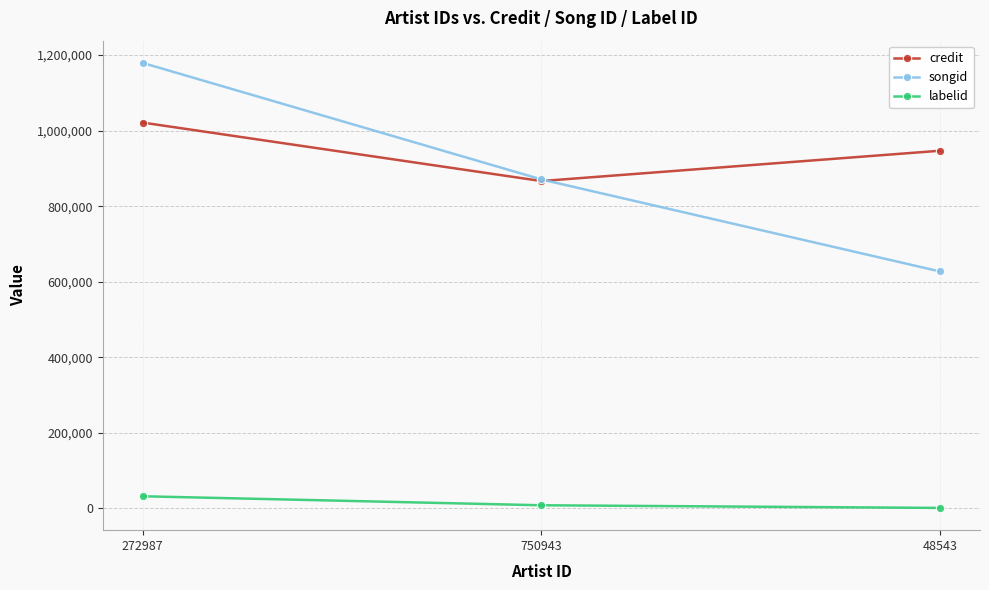

At which label does songid first exceed 870684?

272987